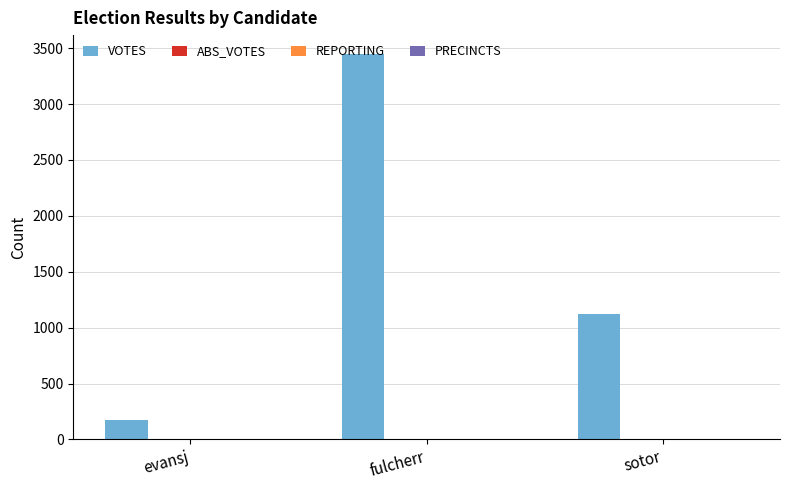

What is the sum of all VOTES values?

4747